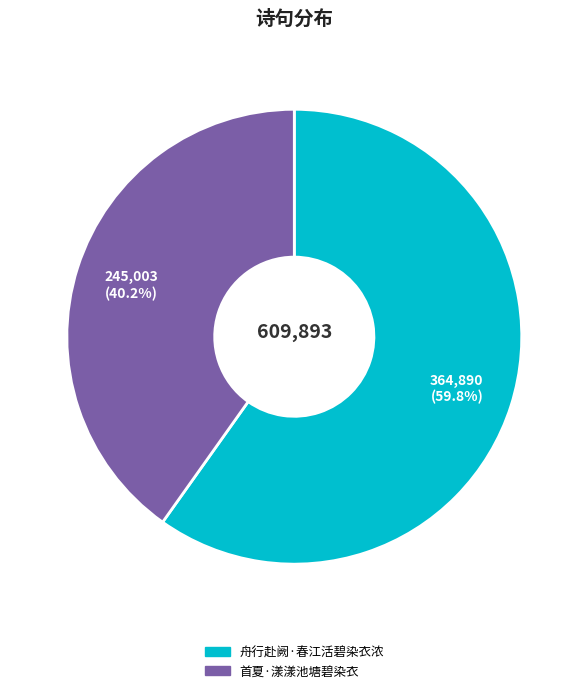

How many slices are in this pie chart?

2